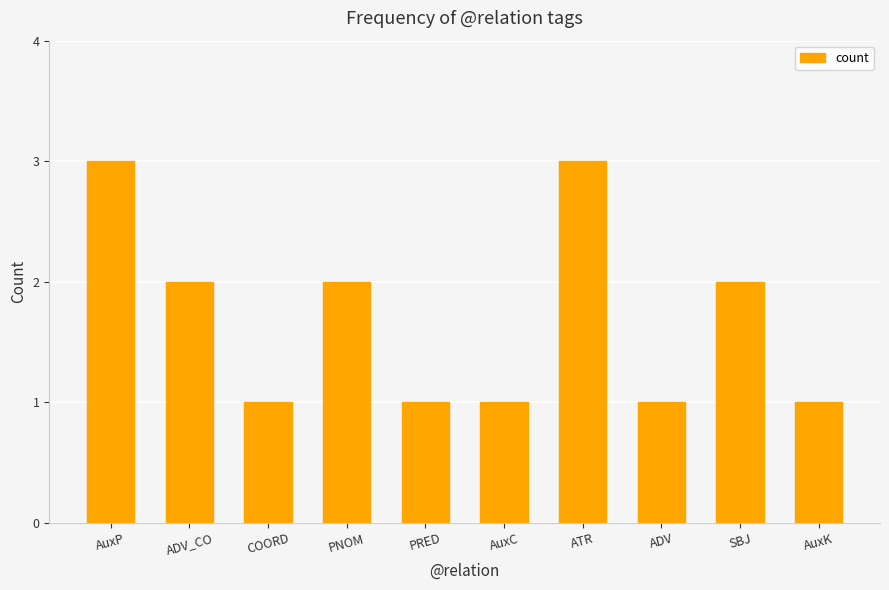

What is the label of the 7th bar from the left?

ATR